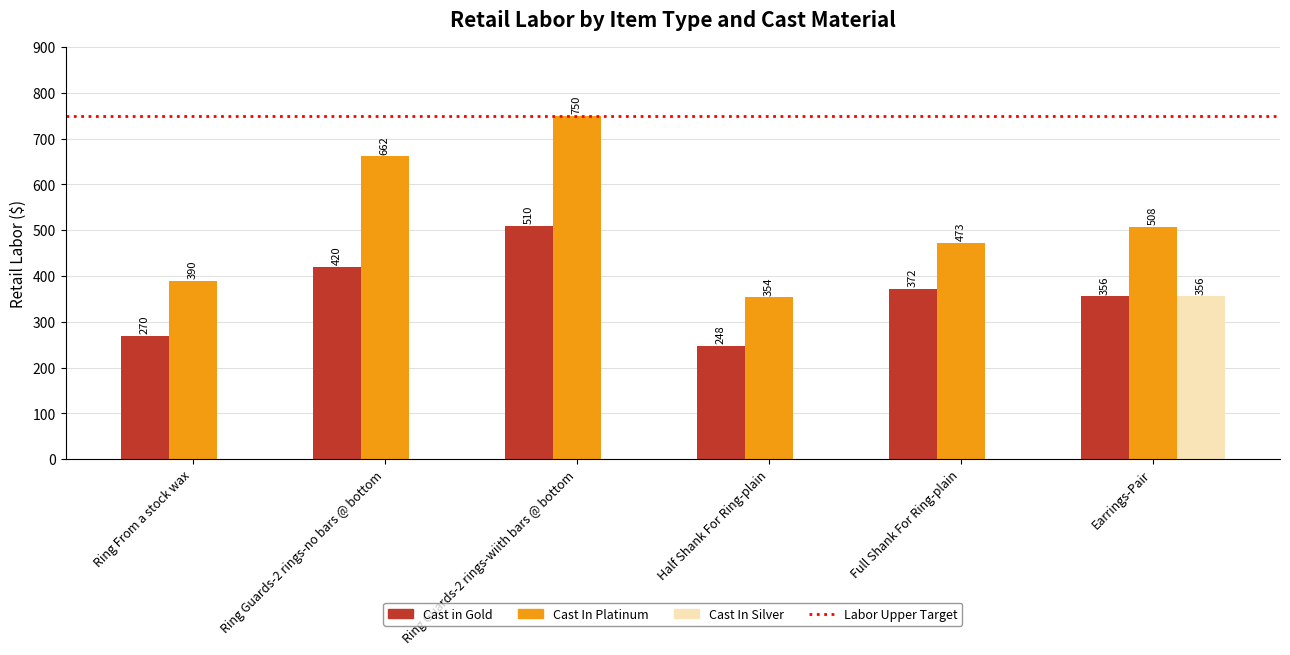

What is the highest value of the Cast in Gold series?

510